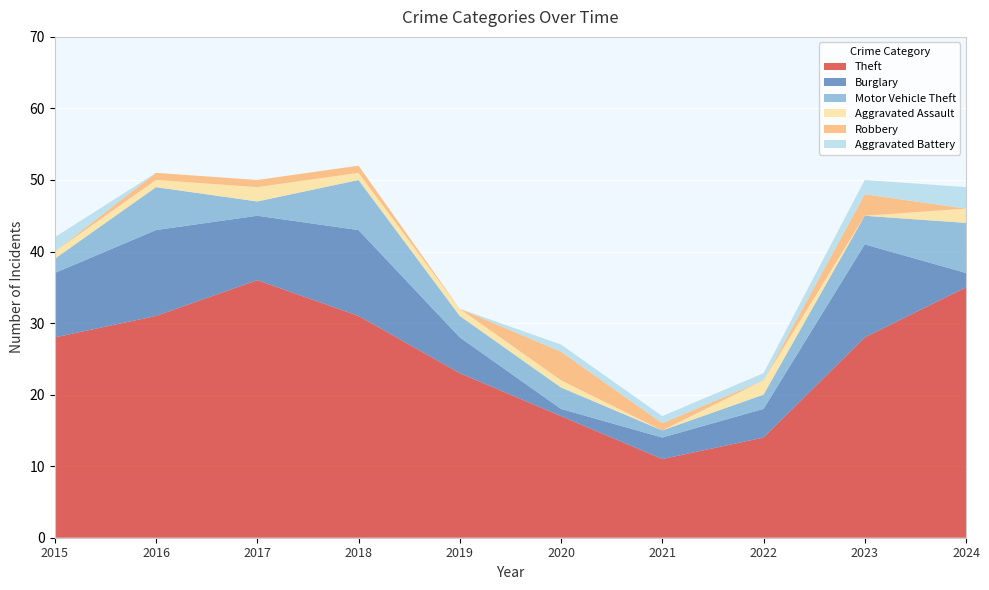

Reading left to right, transcribe all the data shown in this chart.

Theft: 2015=28	2016=31	2017=36	2018=31	2019=23	2020=17	2021=11	2022=14	2023=28	2024=35
Burglary: 2015=9	2016=12	2017=9	2018=12	2019=5	2020=1	2021=3	2022=4	2023=13	2024=2
Motor Vehicle Theft: 2015=2	2016=6	2017=2	2018=7	2019=3	2020=3	2021=1	2022=2	2023=4	2024=7
Aggravated Assault: 2015=1	2016=1	2017=2	2018=1	2019=1	2020=1	2021=0	2022=2	2023=0	2024=2
Robbery: 2015=0	2016=1	2017=1	2018=1	2019=0	2020=4	2021=1	2022=0	2023=3	2024=0
Aggravated Battery: 2015=2	2016=0	2017=0	2018=0	2019=0	2020=1	2021=1	2022=1	2023=2	2024=3